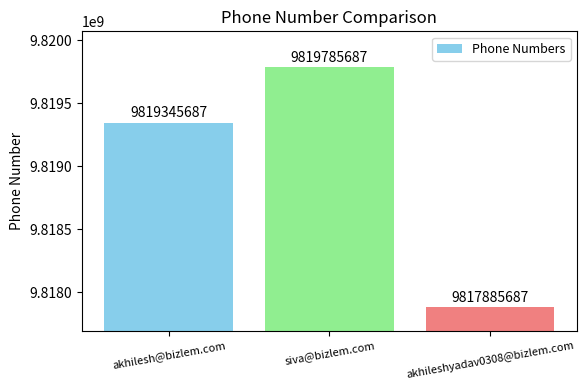

How many data points are less than 9819345687?

1